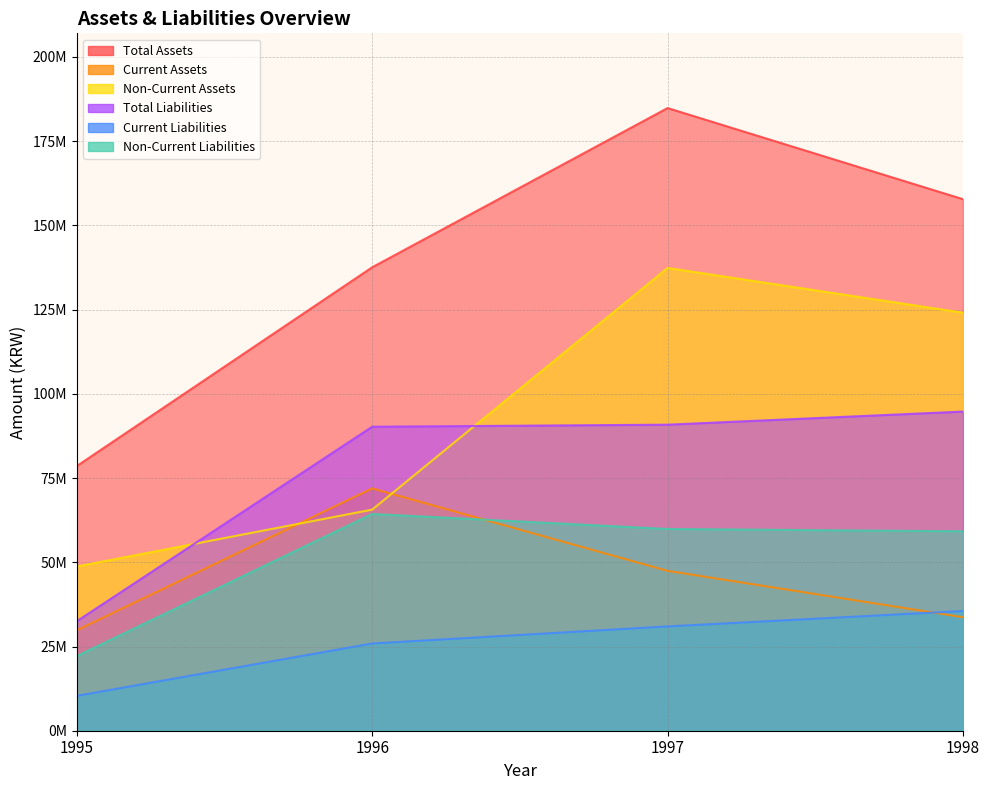

True or false: Current Liabilities and Non-Current Liabilities intersect in this chart.

False